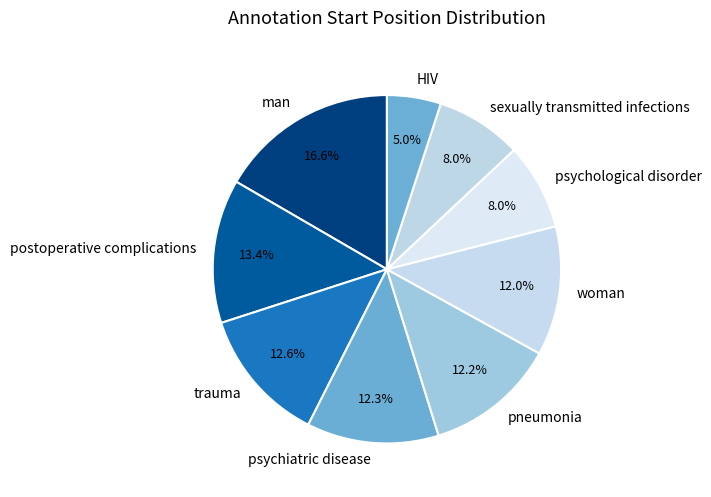

How many segments does this pie chart have?

9